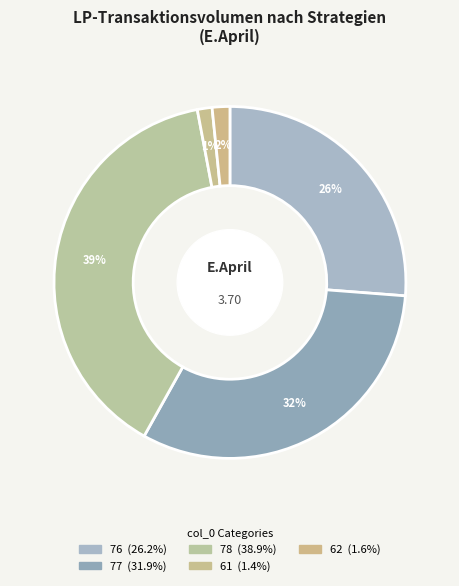

Rank the categories by value from highest to lowest.

78, 77, 76, 62, 61